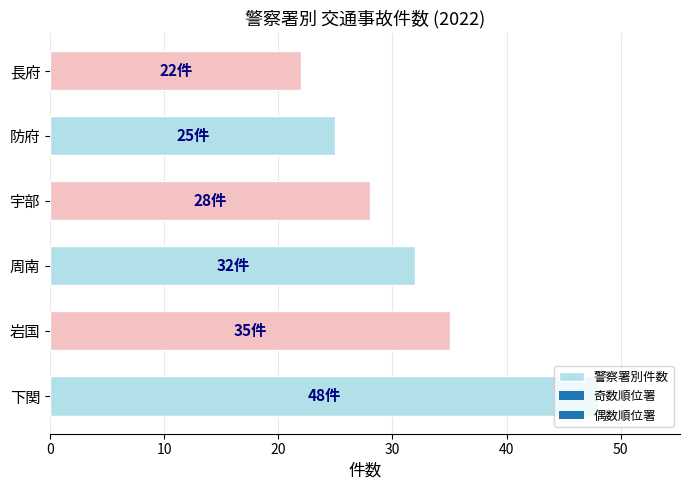

What is the minimum value shown in the chart?

22